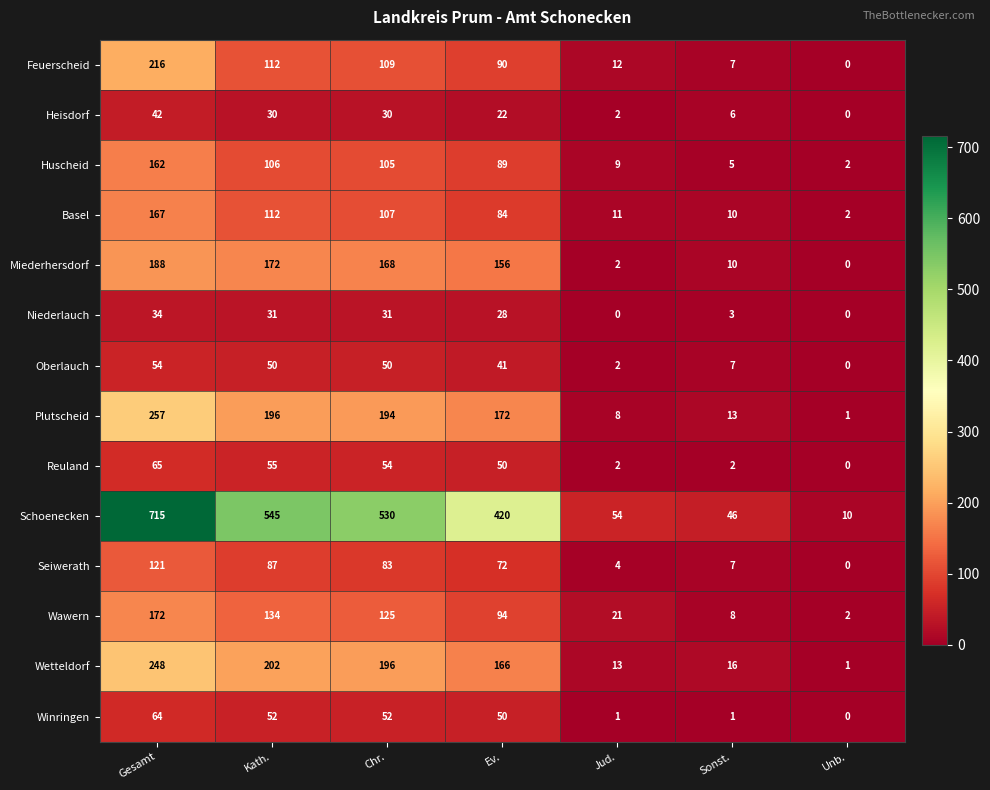

Rank the series by their maximum value, from highest to lowest.

Schoenecken, Plutscheid, Wetteldorf, Feuerscheid, Miederhersdorf, Wawern, Basel, Huscheid, Seiwerath, Reuland, Winringen, Oberlauch, Heisdorf, Niederlauch